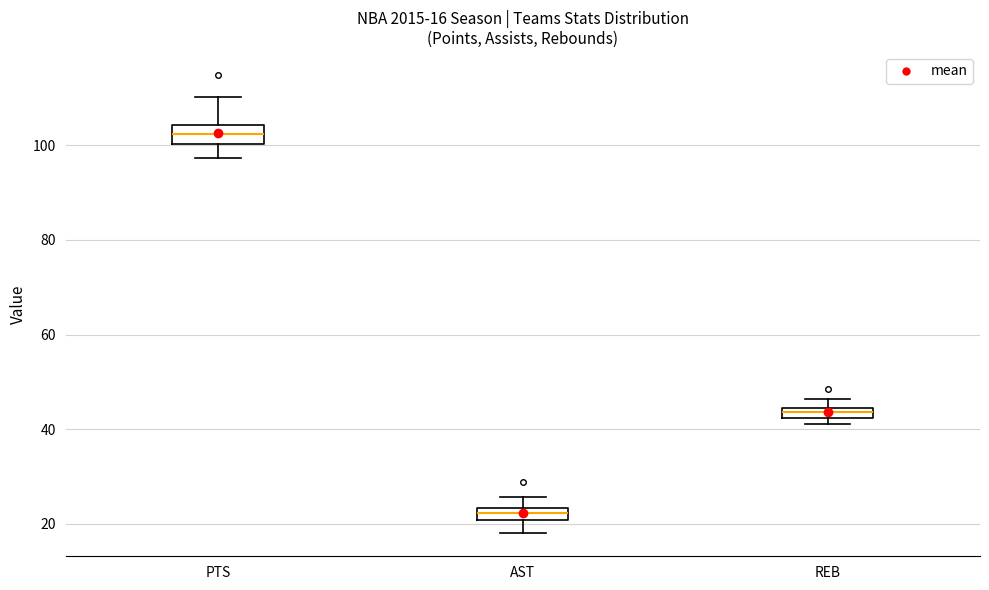

Which box has the lowest median line?

AST